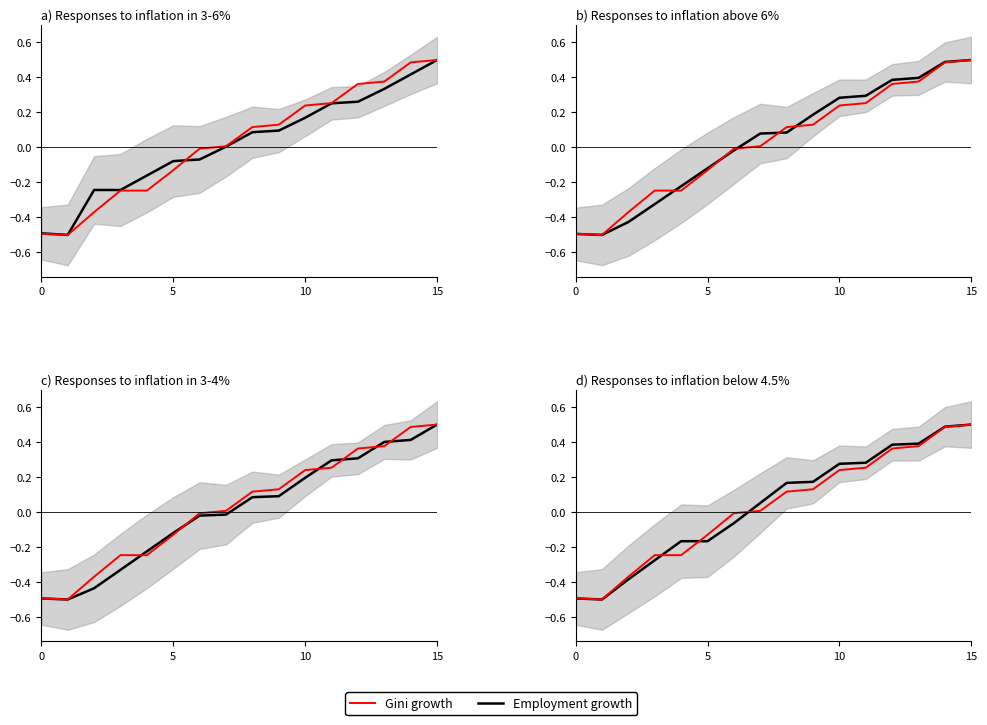

Which series has the largest total across all categories?

Employment growth